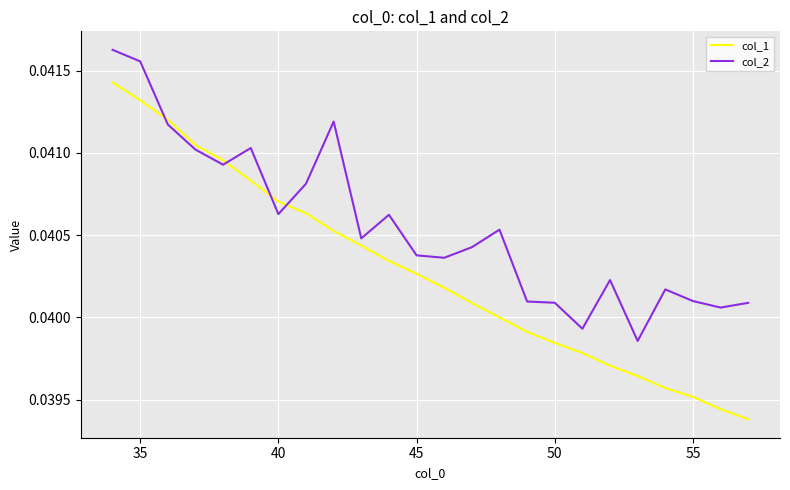

List the series in order of their overall mean, highest first.

col_2, col_1